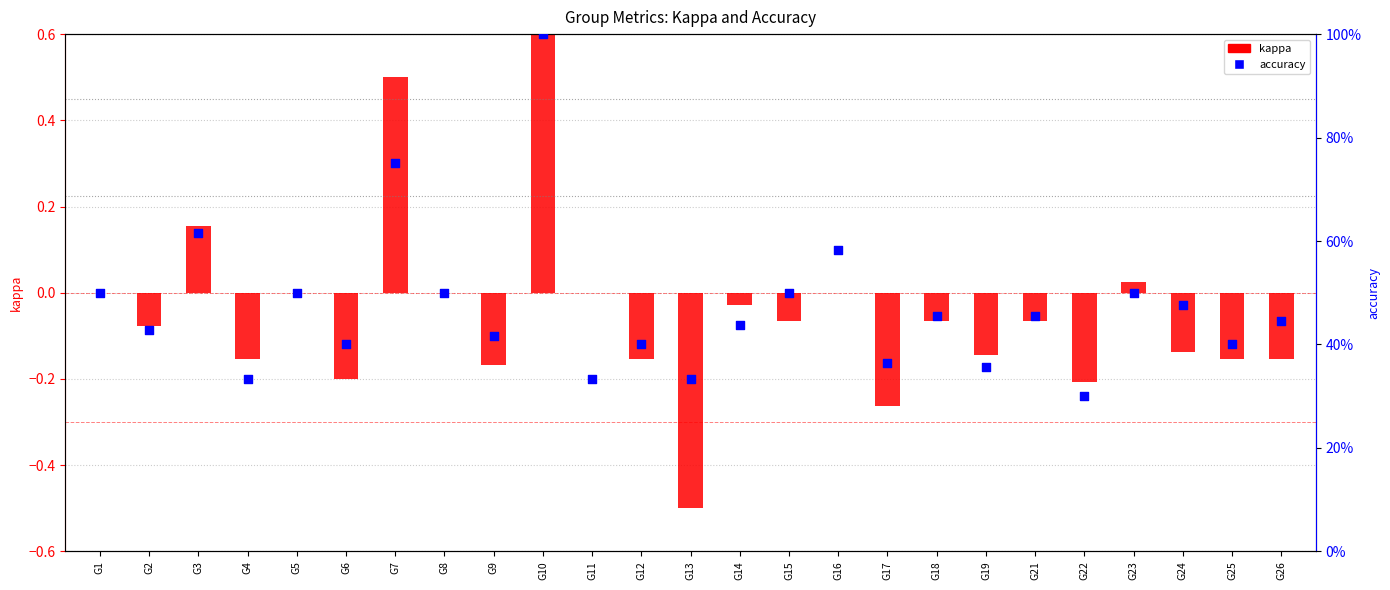

Which series contains the highest Y value?

kappa